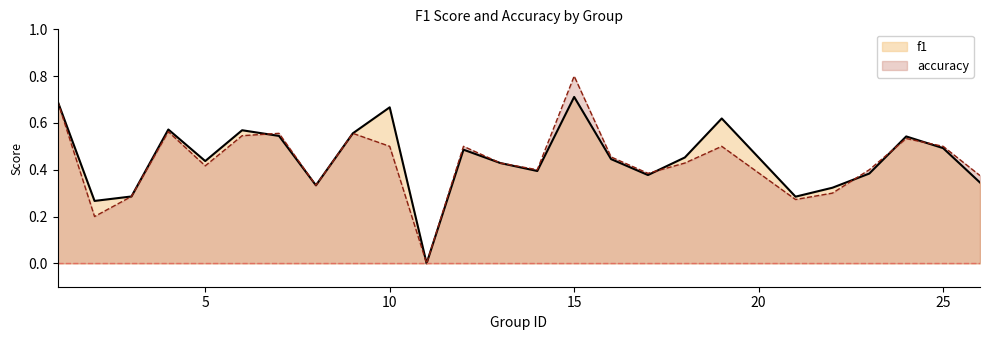

At which label does accuracy reach its minimum?

11